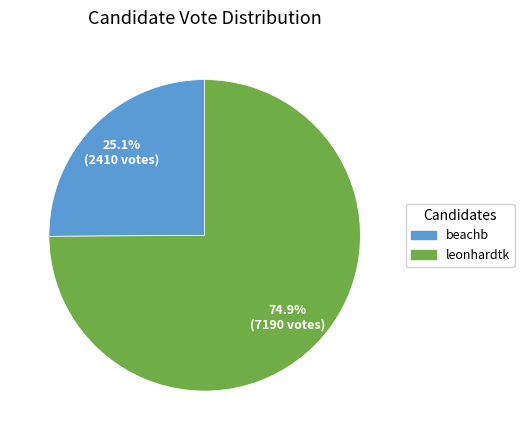

To the nearest percent, what is the combined percentage of beachb and leonhardtk?

100%